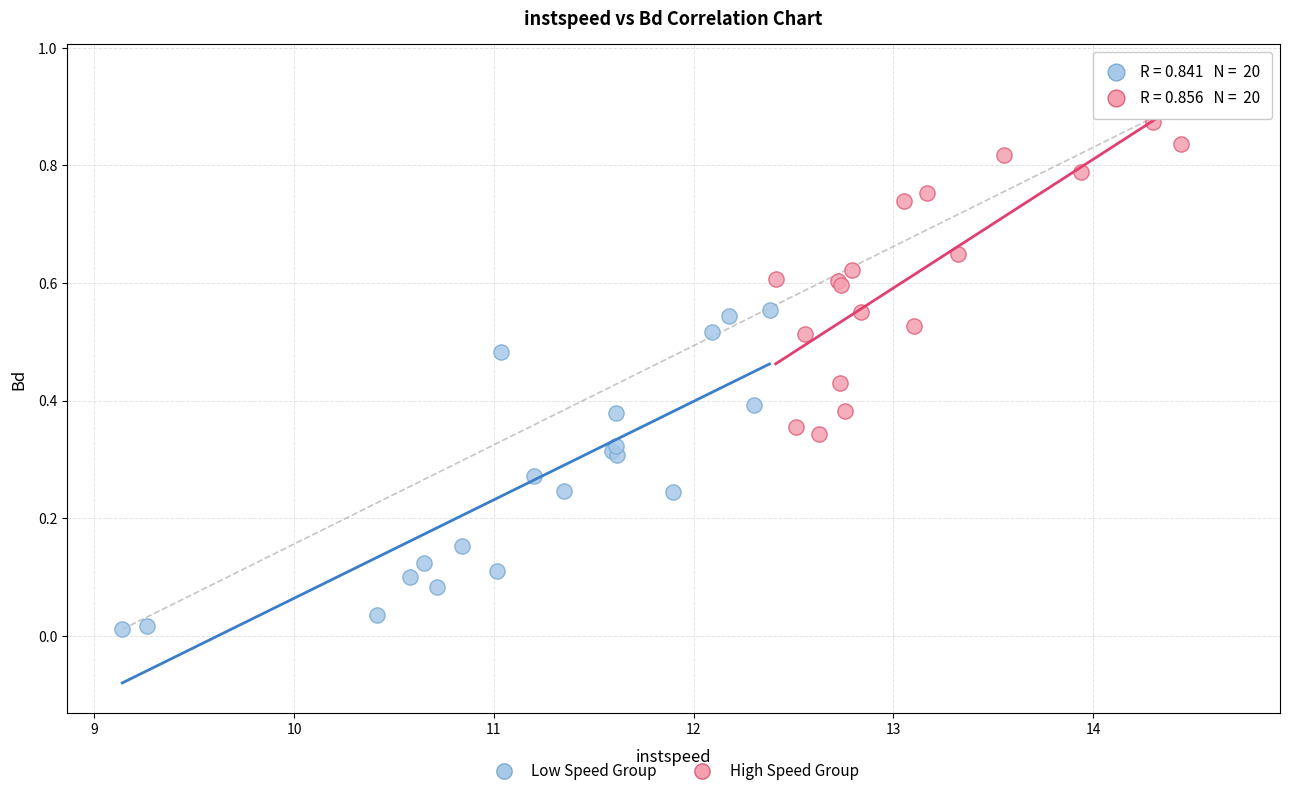

Which series reaches the maximum Y coordinate?

High Speed Group